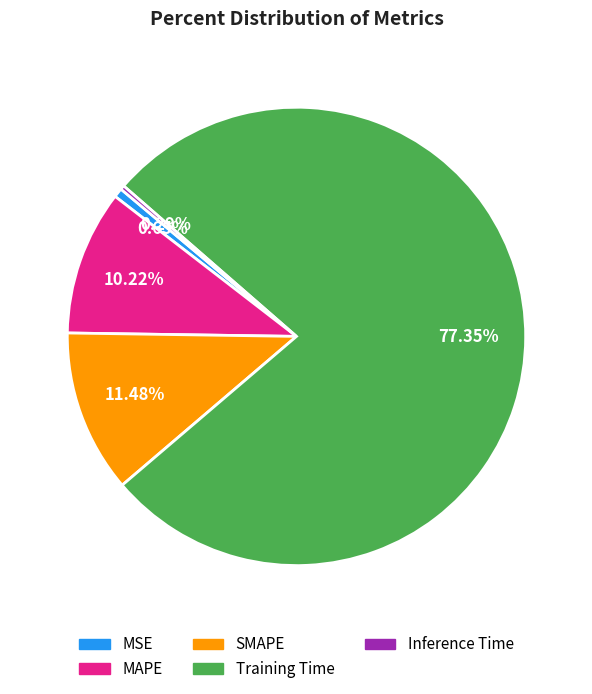

Which has a higher value, Inference Time or SMAPE?

SMAPE